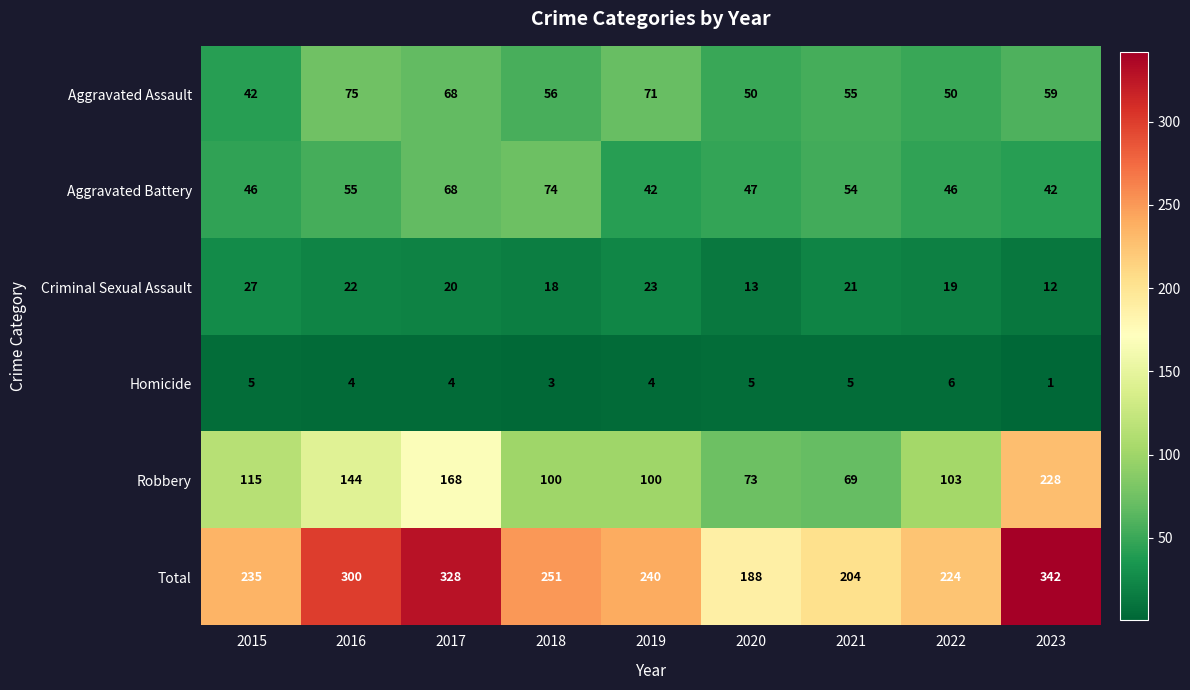

Which series changed the most between 2021 and 2023?

Robbery